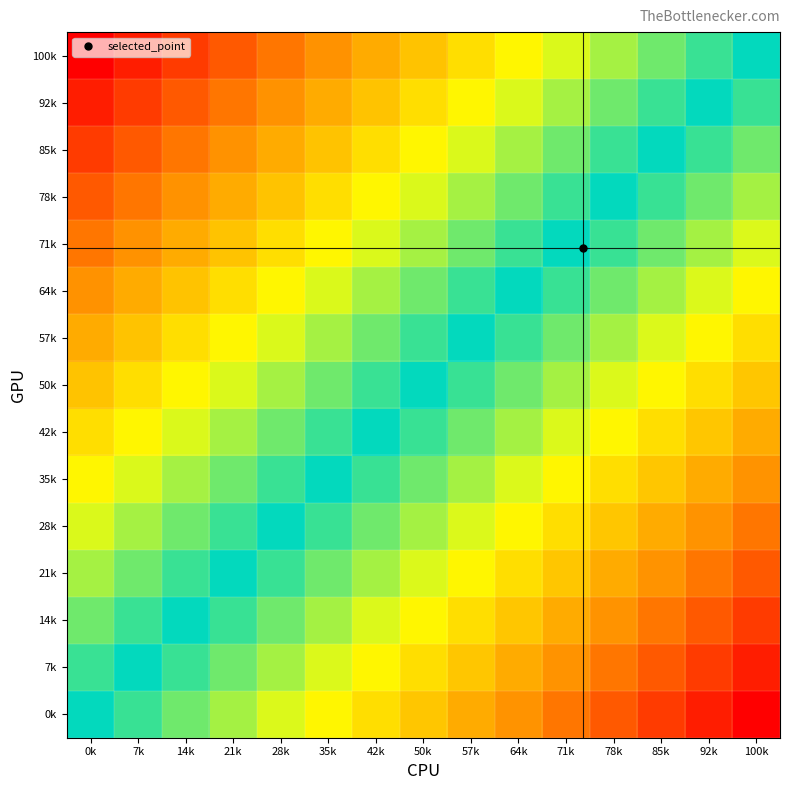

Reading left to right, transcribe all the data shown in this chart.

0k: 0k=0.0	7k=-0.1	14k=-0.1	21k=-0.2	28k=-0.3	35k=-0.4	42k=-0.4	50k=-0.5	57k=-0.6	64k=-0.6	71k=-0.7	78k=-0.8	85k=-0.9	92k=-0.9	100k=-1.0
7k: 0k=0.1	7k=0.0	14k=-0.1	21k=-0.1	28k=-0.2	35k=-0.3	42k=-0.4	50k=-0.4	57k=-0.5	64k=-0.6	71k=-0.6	78k=-0.7	85k=-0.8	92k=-0.9	100k=-0.9
14k: 0k=0.1	7k=0.1	14k=0.0	21k=-0.1	28k=-0.1	35k=-0.2	42k=-0.3	50k=-0.4	57k=-0.4	64k=-0.5	71k=-0.6	78k=-0.6	85k=-0.7	92k=-0.8	100k=-0.9
21k: 0k=0.2	7k=0.1	14k=0.1	21k=0.0	28k=-0.1	35k=-0.1	42k=-0.2	50k=-0.3	57k=-0.4	64k=-0.4	71k=-0.5	78k=-0.6	85k=-0.6	92k=-0.7	100k=-0.8
28k: 0k=0.3	7k=0.2	14k=0.1	21k=0.1	28k=0.0	35k=-0.1	42k=-0.1	50k=-0.2	57k=-0.3	64k=-0.4	71k=-0.4	78k=-0.5	85k=-0.6	92k=-0.6	100k=-0.7
35k: 0k=0.4	7k=0.3	14k=0.2	21k=0.1	28k=0.1	35k=0.0	42k=-0.1	50k=-0.1	57k=-0.2	64k=-0.3	71k=-0.4	78k=-0.4	85k=-0.5	92k=-0.6	100k=-0.6
42k: 0k=0.4	7k=0.4	14k=0.3	21k=0.2	28k=0.1	35k=0.1	42k=0.0	50k=-0.1	57k=-0.1	64k=-0.2	71k=-0.3	78k=-0.4	85k=-0.4	92k=-0.5	100k=-0.6
50k: 0k=0.5	7k=0.4	14k=0.4	21k=0.3	28k=0.2	35k=0.1	42k=0.1	50k=0.0	57k=-0.1	64k=-0.1	71k=-0.2	78k=-0.3	85k=-0.4	92k=-0.4	100k=-0.5
57k: 0k=0.6	7k=0.5	14k=0.4	21k=0.4	28k=0.3	35k=0.2	42k=0.1	50k=0.1	57k=0.0	64k=-0.1	71k=-0.1	78k=-0.2	85k=-0.3	92k=-0.4	100k=-0.4
64k: 0k=0.6	7k=0.6	14k=0.5	21k=0.4	28k=0.4	35k=0.3	42k=0.2	50k=0.1	57k=0.1	64k=0.0	71k=-0.1	78k=-0.1	85k=-0.2	92k=-0.3	100k=-0.4
71k: 0k=0.7	7k=0.6	14k=0.6	21k=0.5	28k=0.4	35k=0.4	42k=0.3	50k=0.2	57k=0.1	64k=0.1	71k=0.0	78k=-0.1	85k=-0.1	92k=-0.2	100k=-0.3
78k: 0k=0.8	7k=0.7	14k=0.6	21k=0.6	28k=0.5	35k=0.4	42k=0.4	50k=0.3	57k=0.2	64k=0.1	71k=0.1	78k=0.0	85k=-0.1	92k=-0.1	100k=-0.2
85k: 0k=0.9	7k=0.8	14k=0.7	21k=0.6	28k=0.6	35k=0.5	42k=0.4	50k=0.4	57k=0.3	64k=0.2	71k=0.1	78k=0.1	85k=0.0	92k=-0.1	100k=-0.1
92k: 0k=0.9	7k=0.9	14k=0.8	21k=0.7	28k=0.6	35k=0.6	42k=0.5	50k=0.4	57k=0.4	64k=0.3	71k=0.2	78k=0.1	85k=0.1	92k=0.0	100k=-0.1
100k: 0k=1.0	7k=0.9	14k=0.9	21k=0.8	28k=0.7	35k=0.6	42k=0.6	50k=0.5	57k=0.4	64k=0.4	71k=0.3	78k=0.2	85k=0.1	92k=0.1	100k=0.0